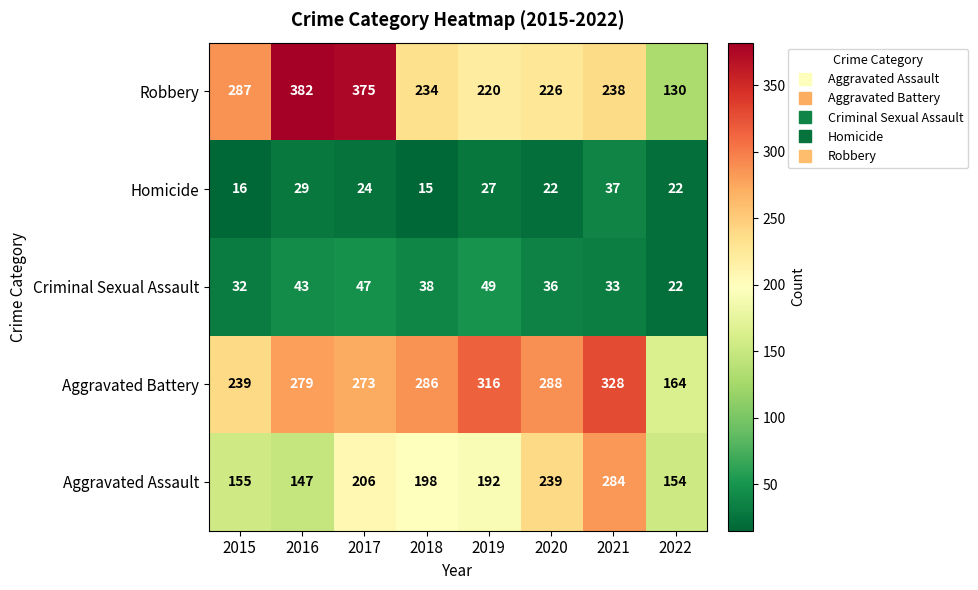

Rank the series by their maximum value, from highest to lowest.

Robbery, Aggravated Battery, Aggravated Assault, Criminal Sexual Assault, Homicide